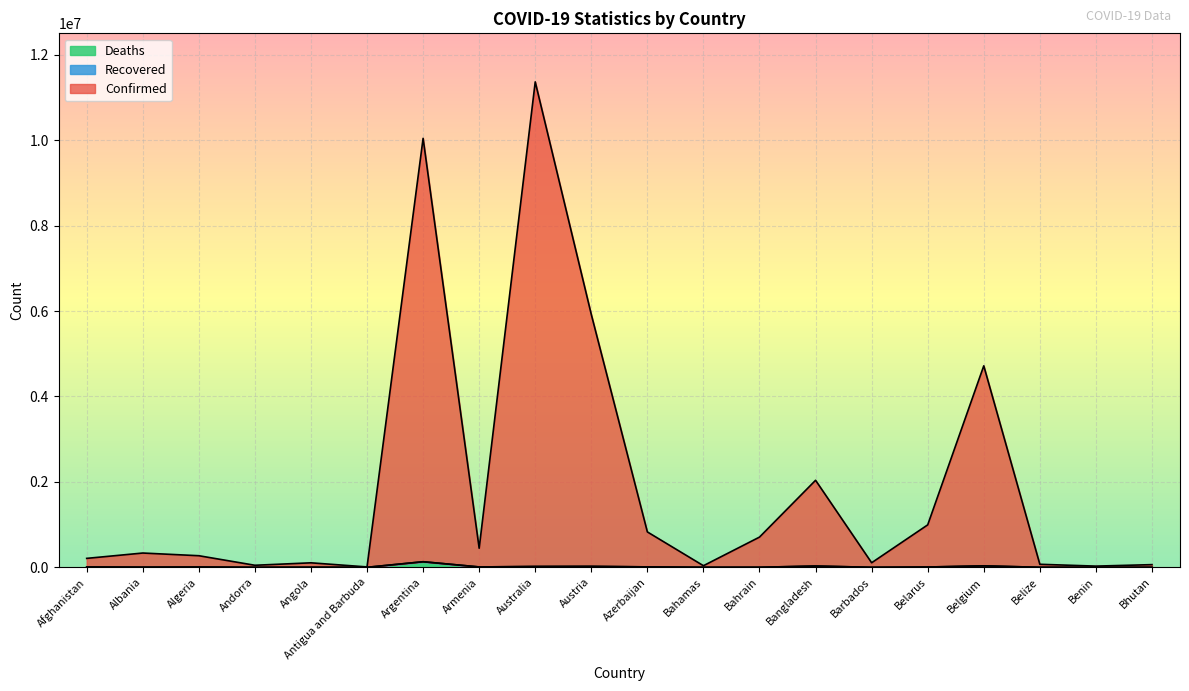

Which has a higher value, Albania or Bahrain?

Bahrain